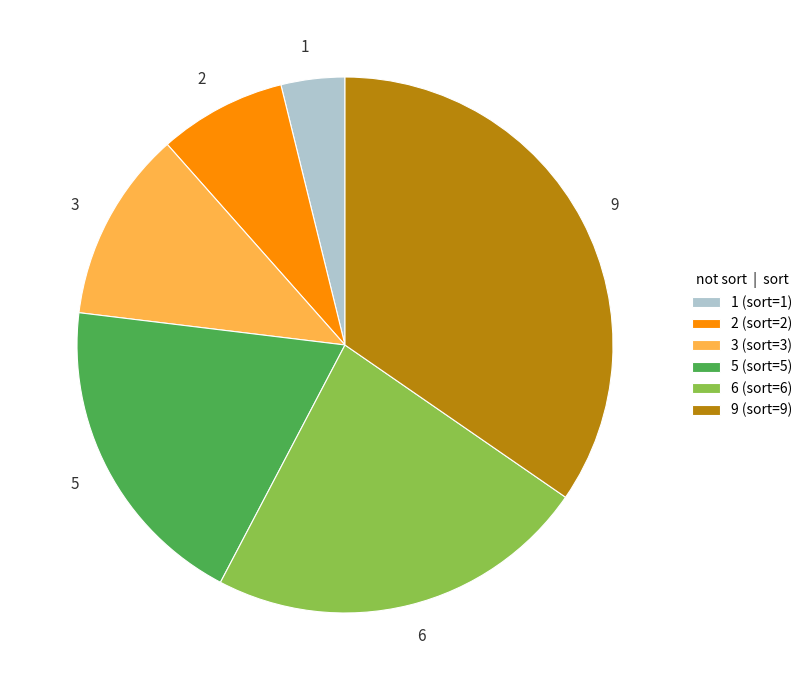

Which slice is the largest?

9